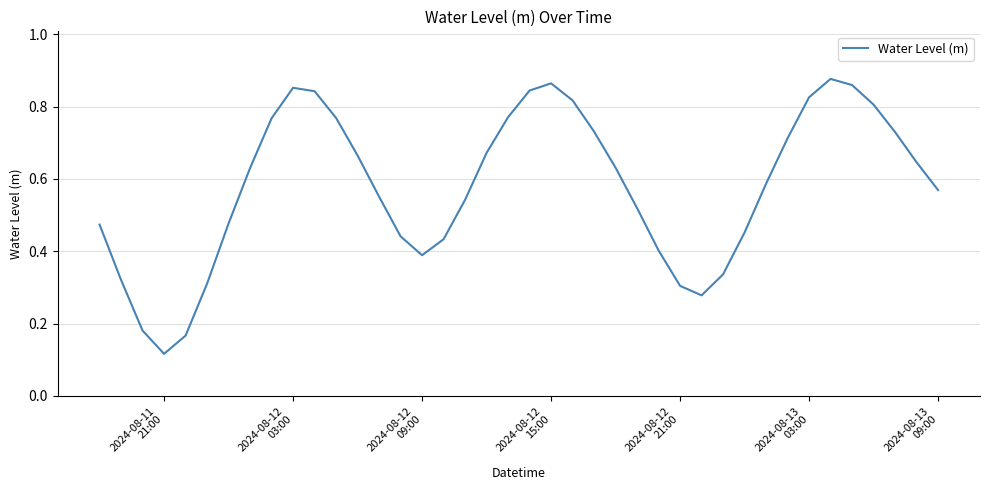

How many lines are shown in the chart?

1